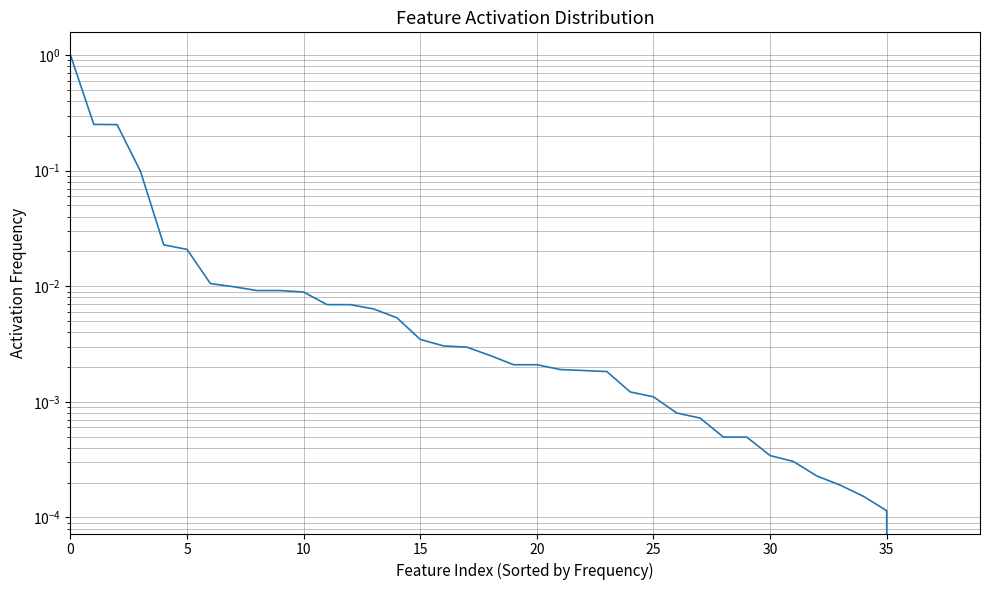

Is it true that the value at 27 is 0.0?

False